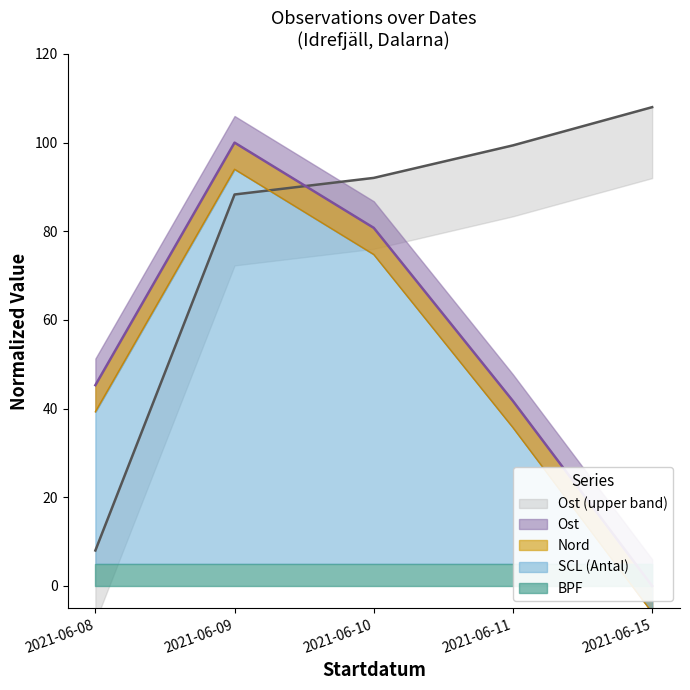

Which series has the largest range (max minus min)?

Ost